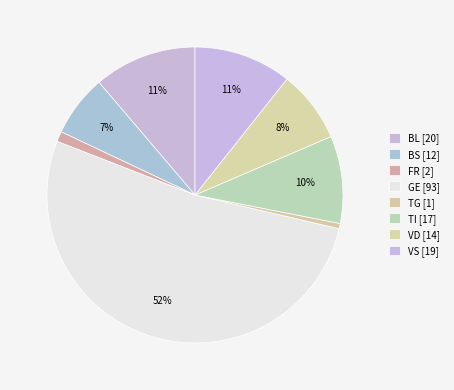

Count the number of slices in the pie.

8